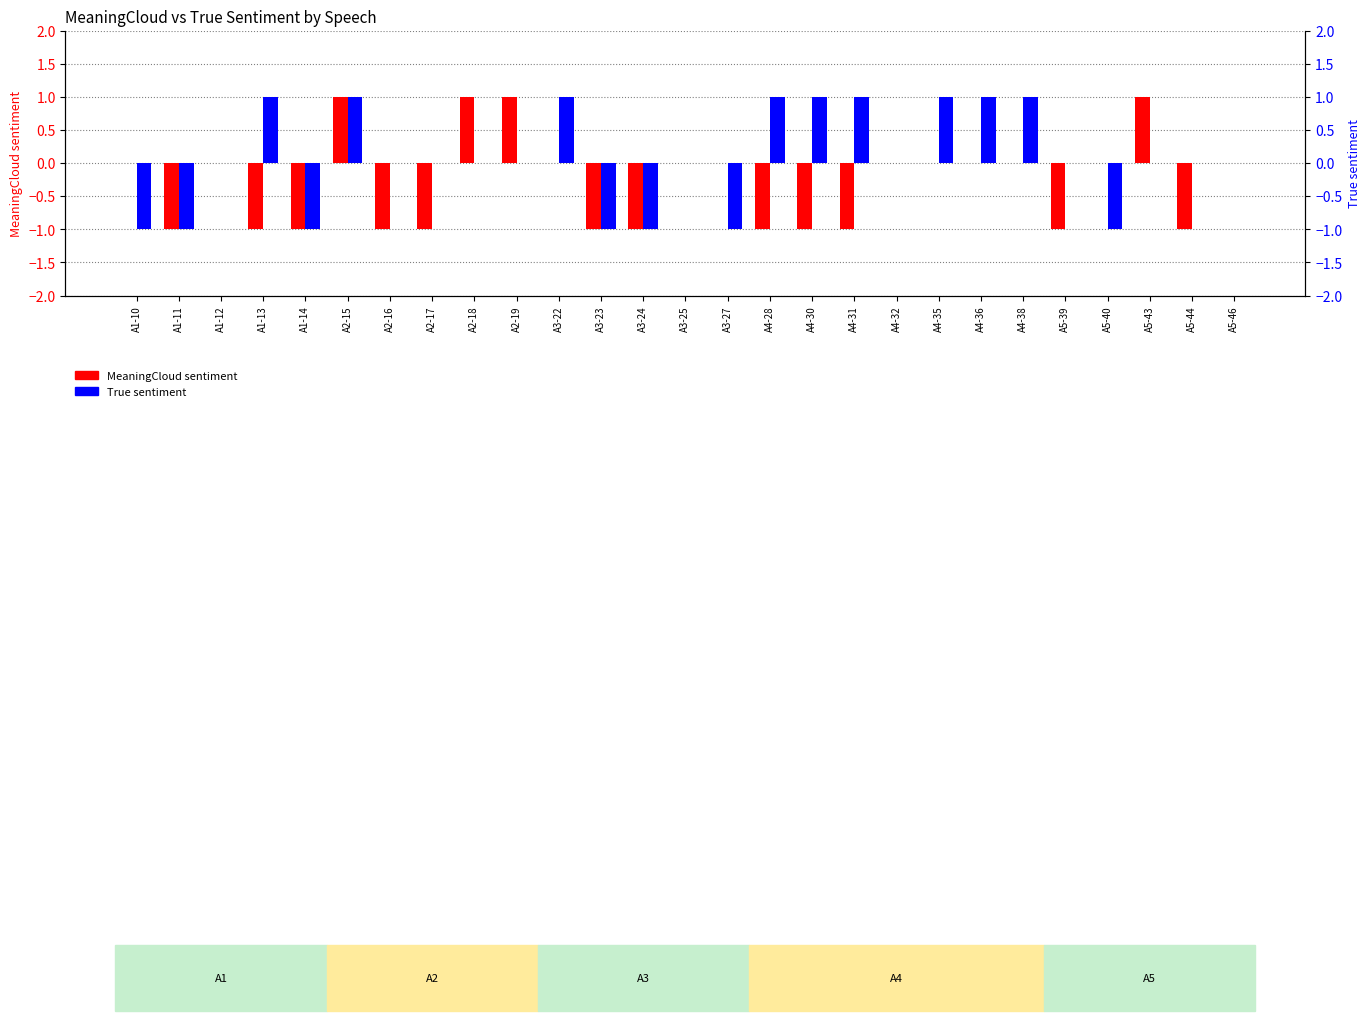

How many values in True sentiment are below zero?

7